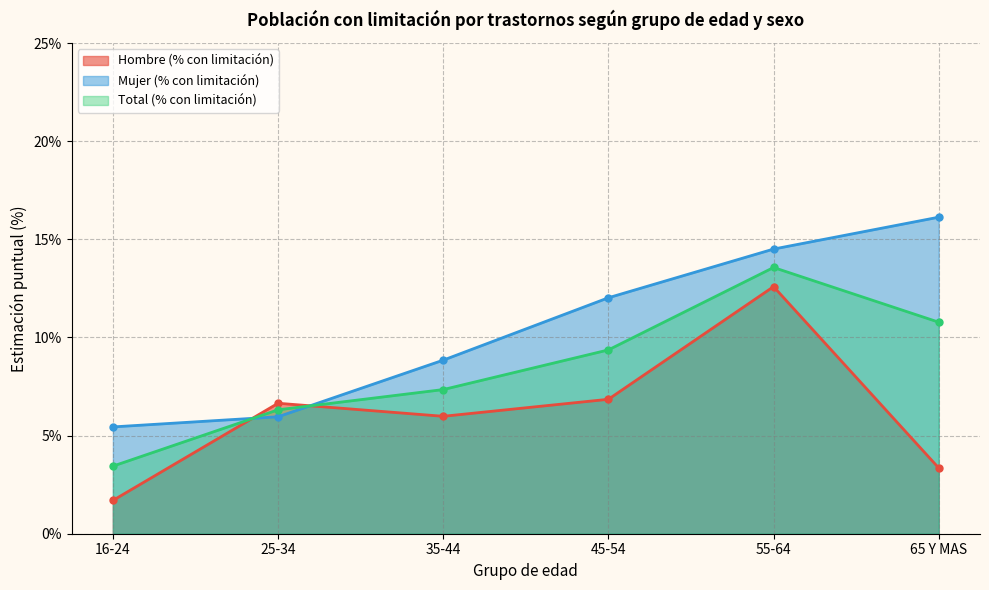

At which category does the chart reach its minimum across all series?

16-24